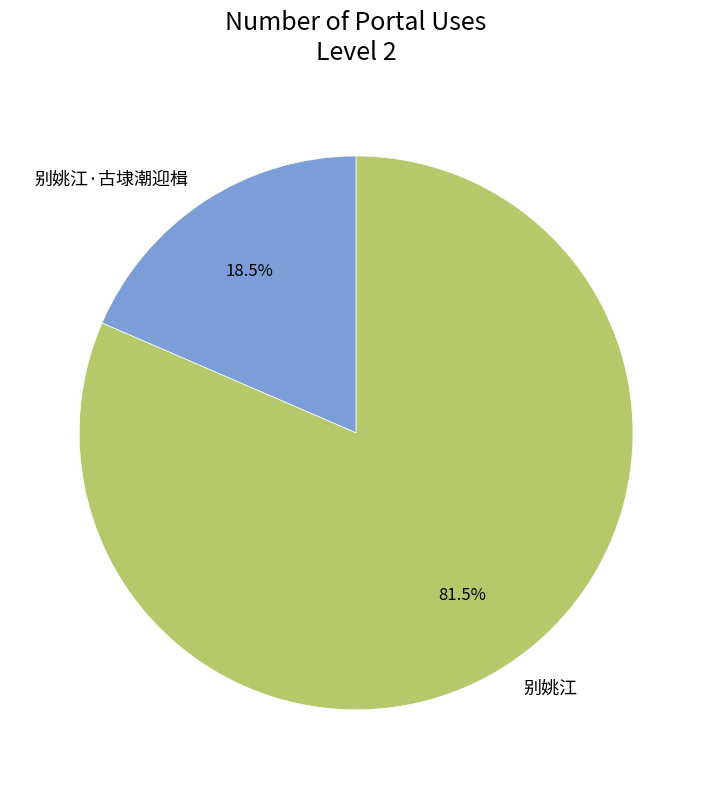

How much of the chart is everything except 别姚江?

18.5%